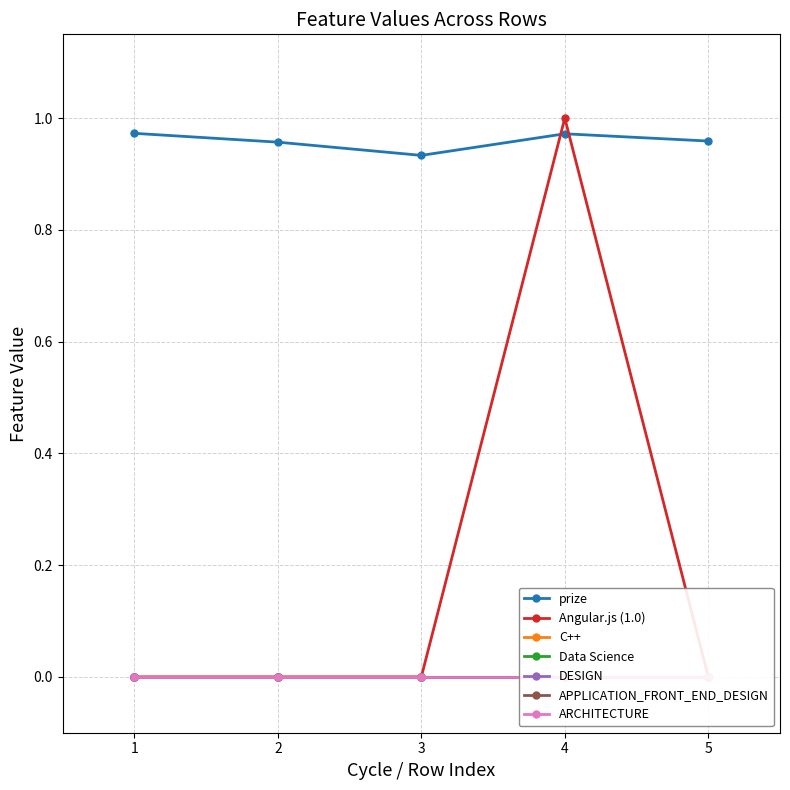

How many series are shown in this chart?

6